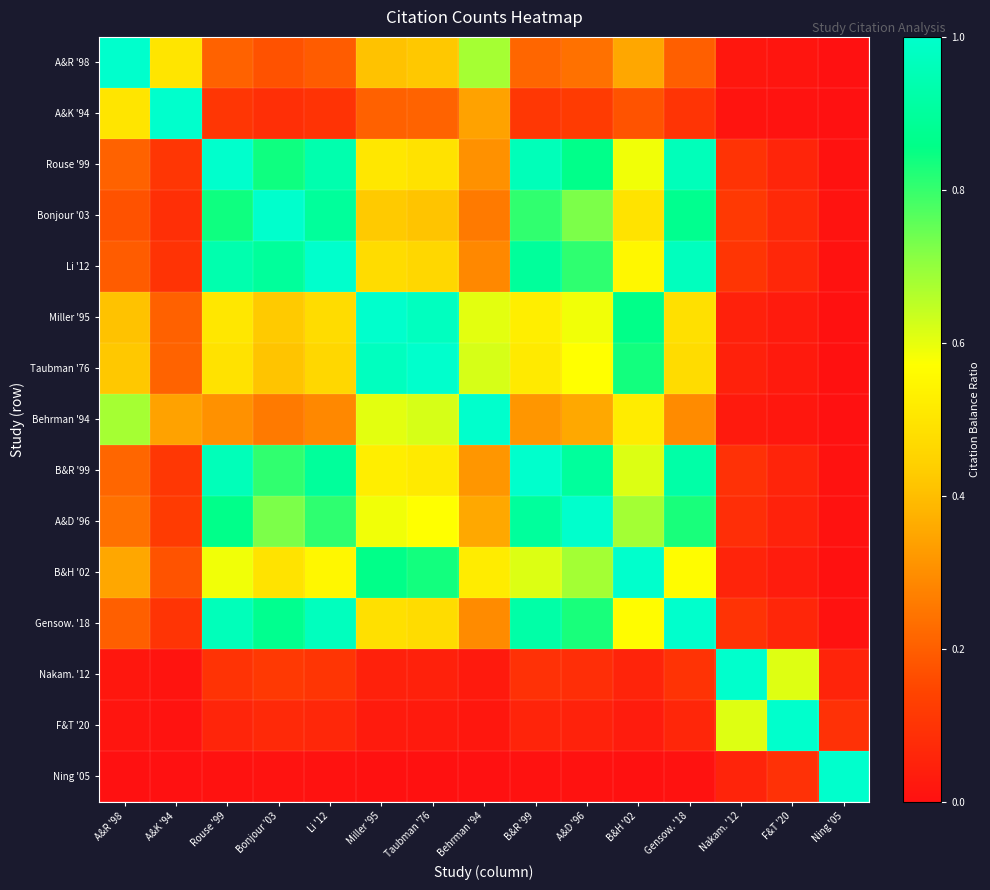

At how many categories does at least one series exceed 0?

15